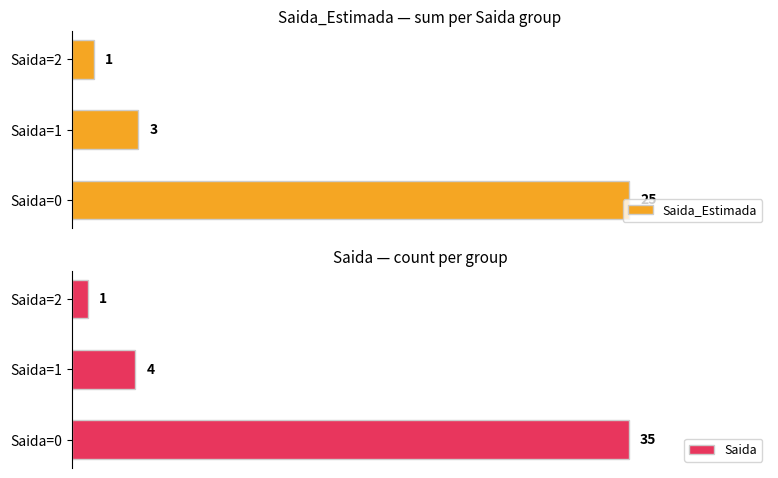

List the labels in order of Saida_Estimada value, smallest first.

Saida=2, Saida=1, Saida=0